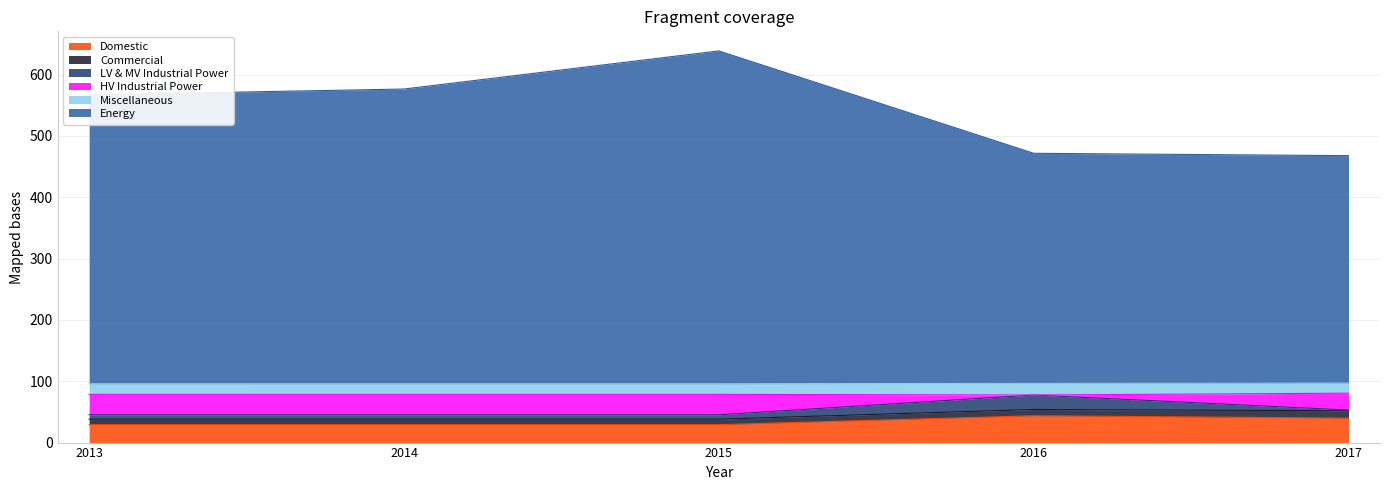

The Energy series shows 467.9 at 2017. True or false?

True